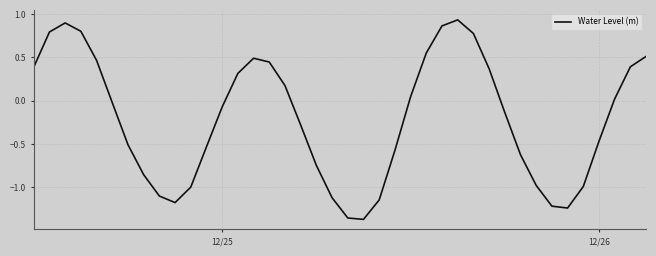

How many values are above zero?

18